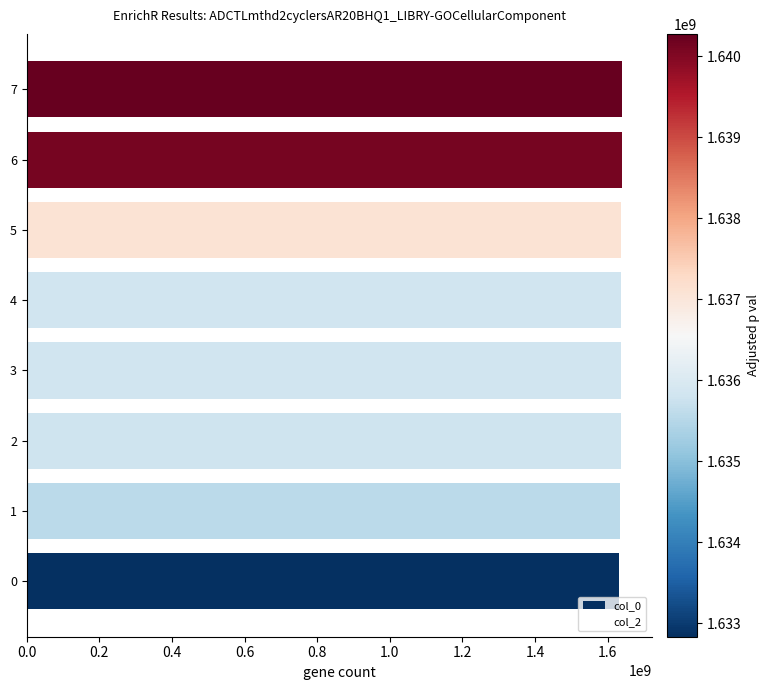

What is the minimum value shown in the chart?

1632833249